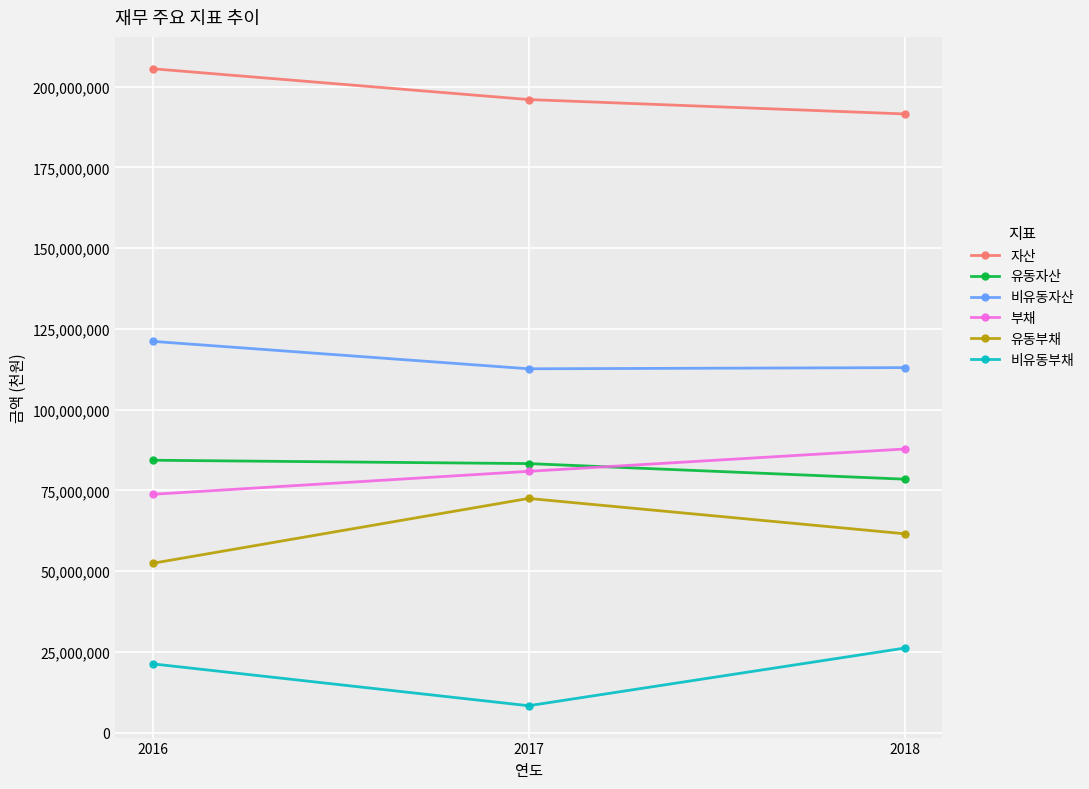

The value of 비유동자산 at 2016 is 36607105. True or false?

False